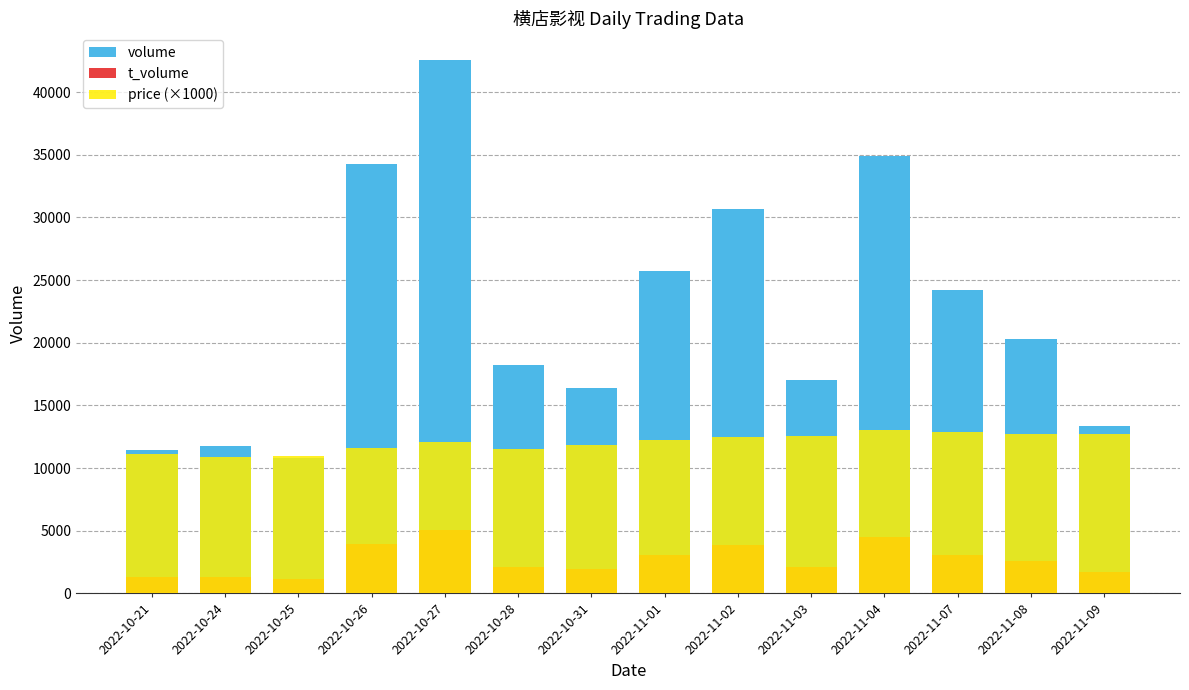

How many data points does each series have?

14